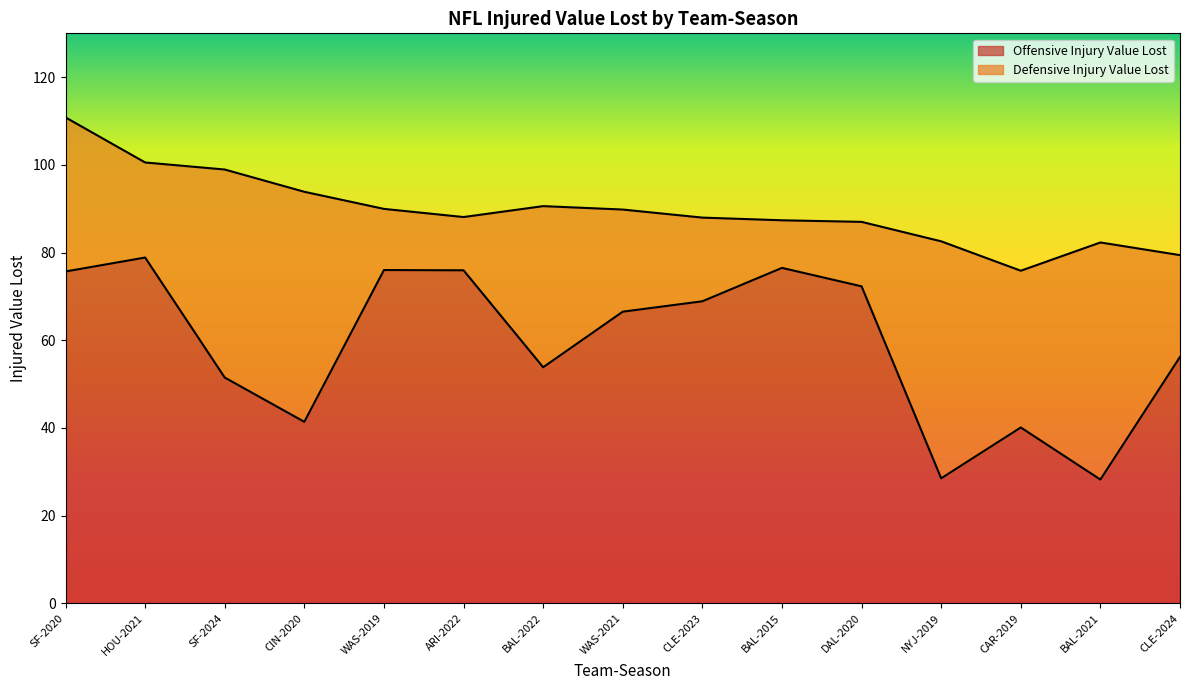

What is the difference between the maximum and second lowest values?

50.4